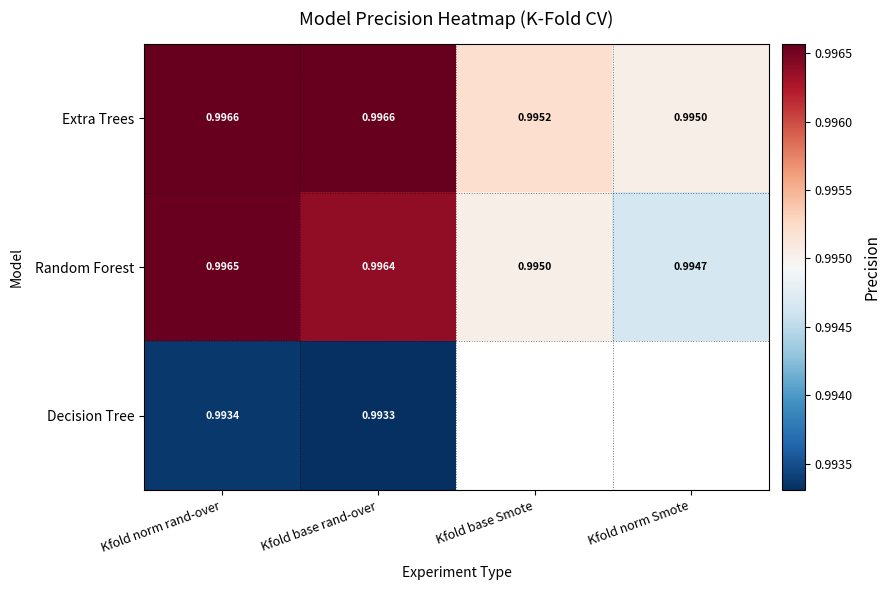

Between Kfold base Smote and Kfold norm Smote, which is larger?

Kfold base Smote